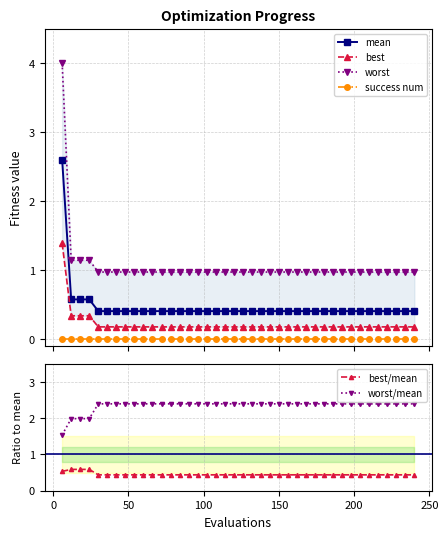

What is the lowest value of the mean series?

0.4